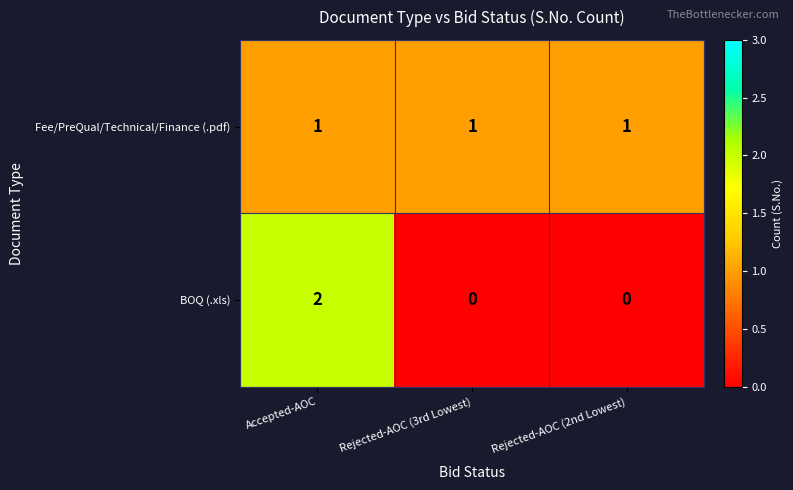

Rank the series by their maximum value, from lowest to highest.

Fee/PreQual/Technical/Finance (.pdf), BOQ (.xls)